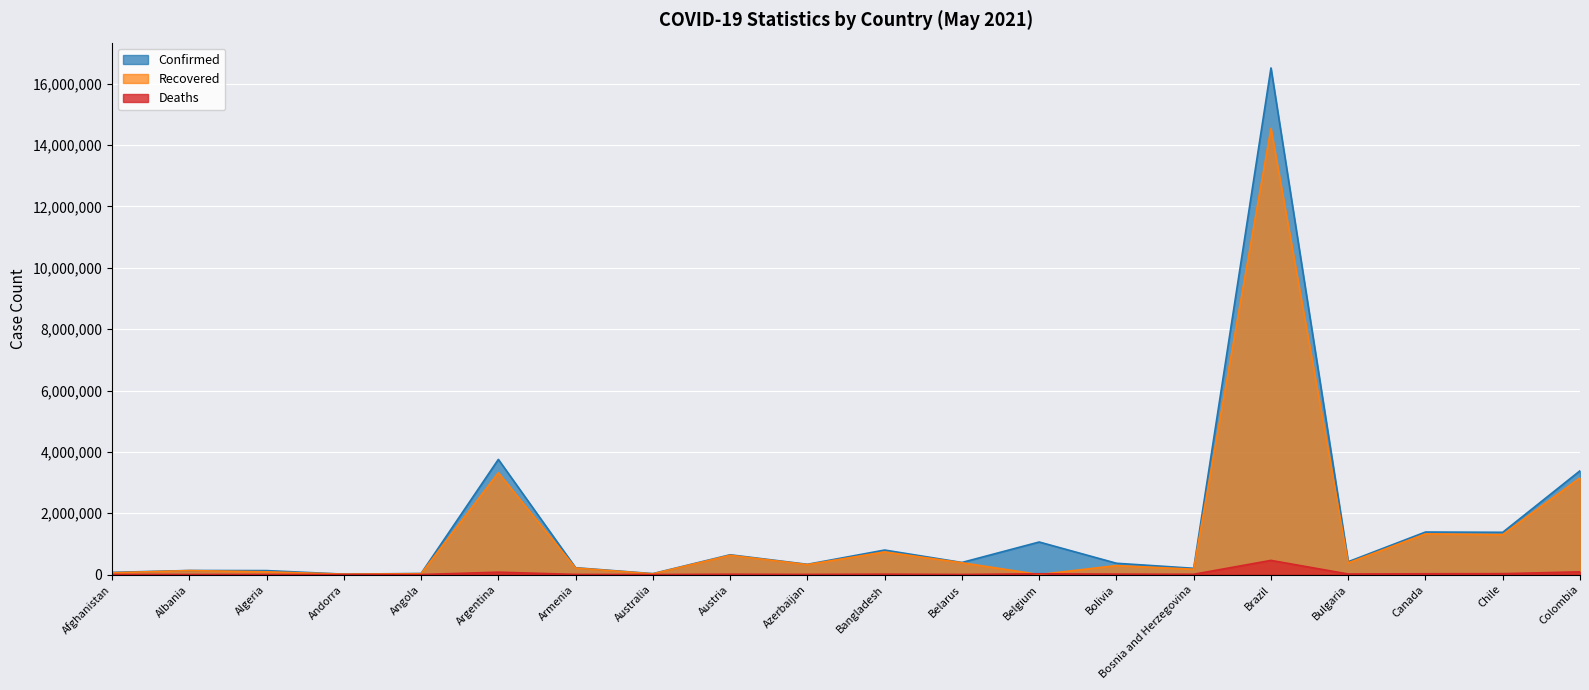

At which label does Confirmed reach its minimum?

Andorra